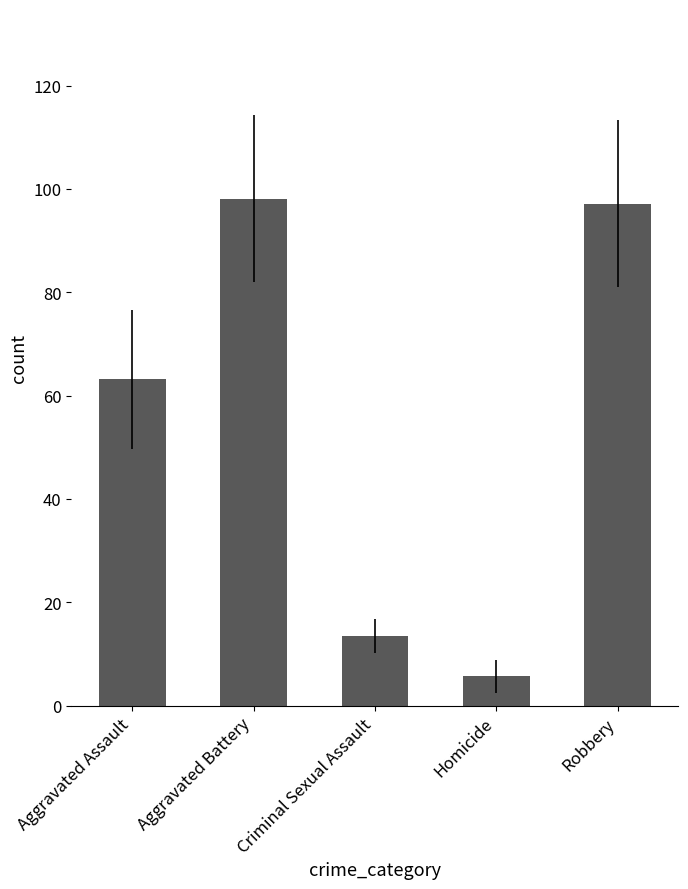

Reading left to right, transcribe all the data shown in this chart.

Aggravated Assault=63.1	Aggravated Battery=98.1	Criminal Sexual Assault=13.5	Homicide=5.6	Robbery=97.1